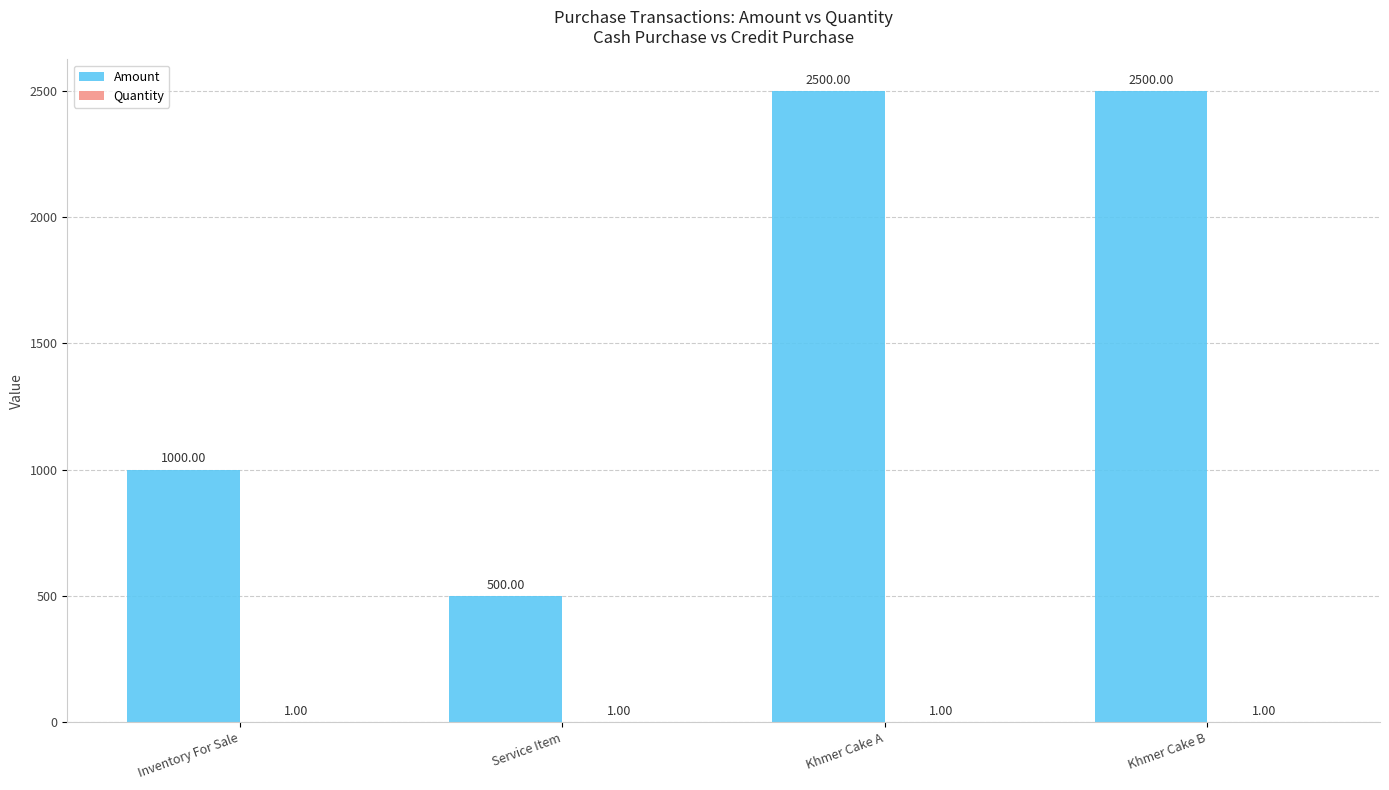

What is the approximate value of Amount at Khmer Cake A?

2500